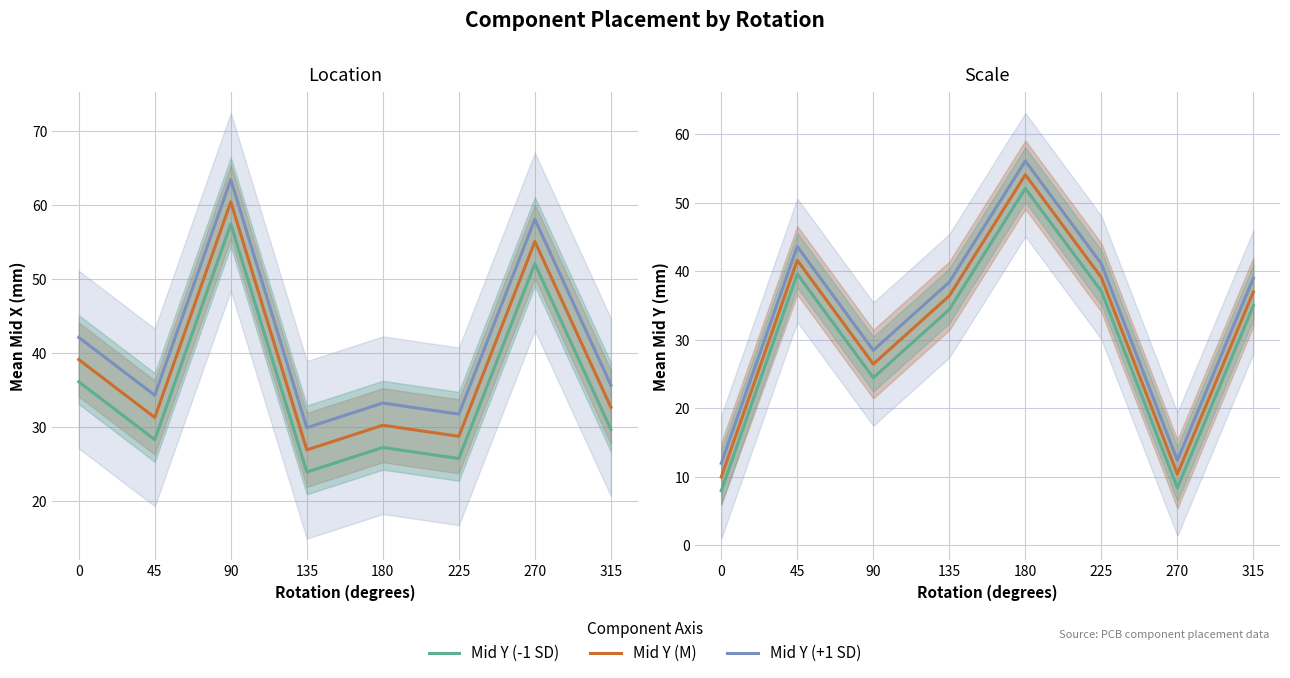

What is the minimum value for Mid Y (-1 SD)?

8.0